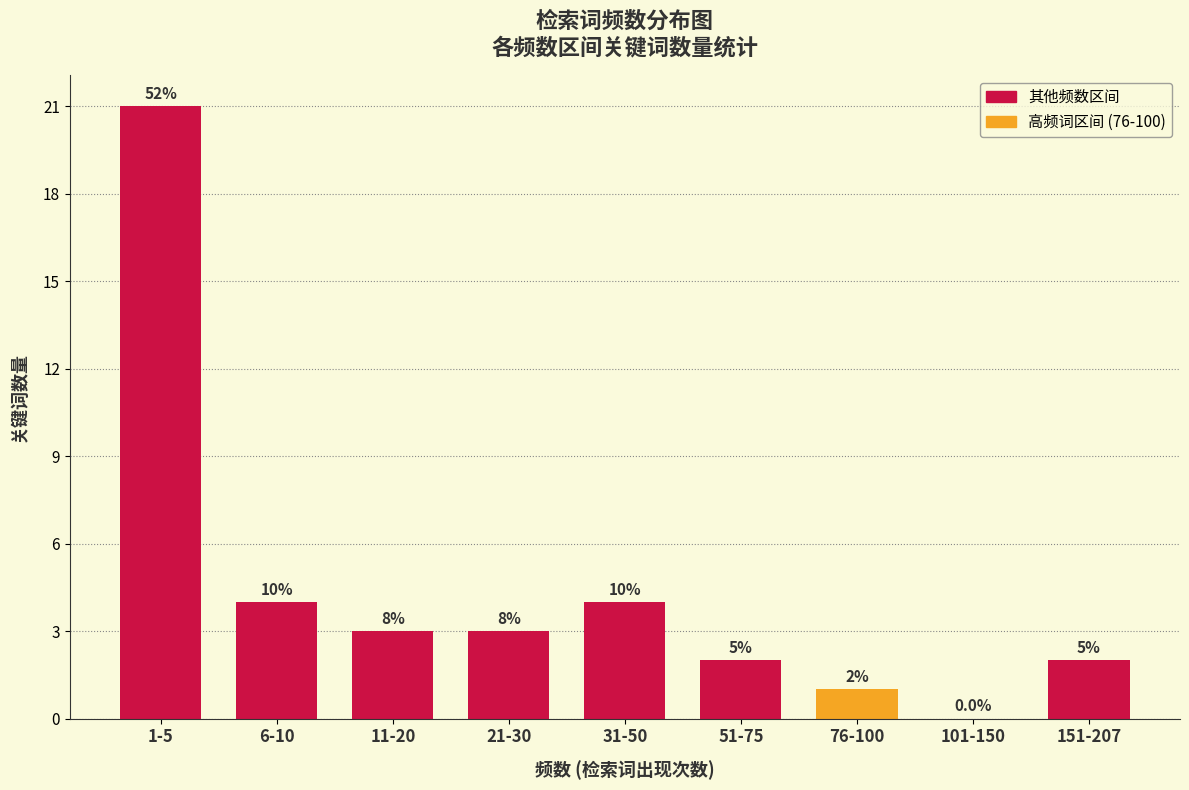

Are the bars horizontal?

No